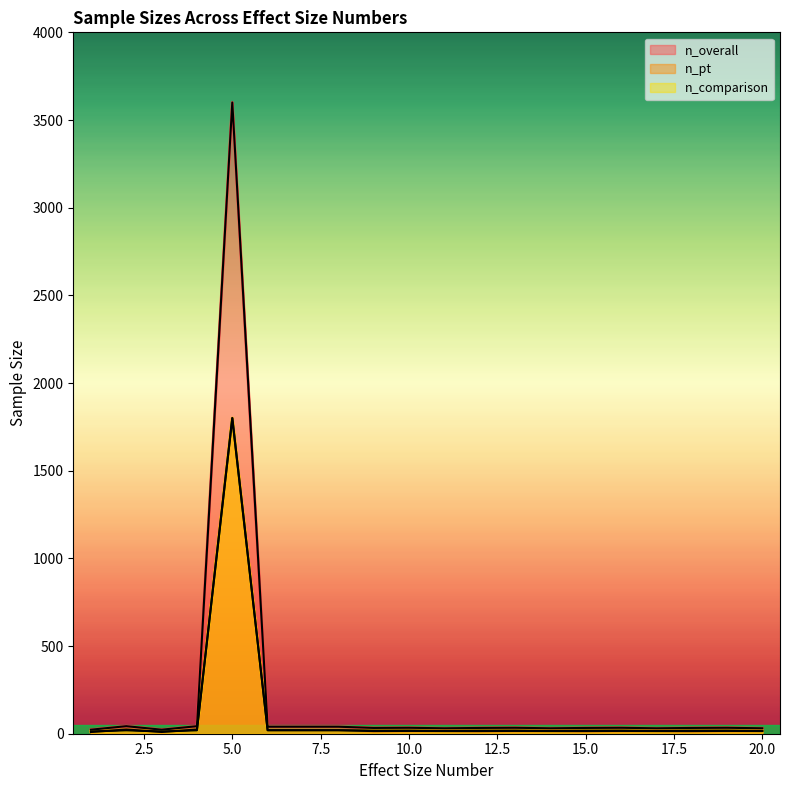

What is the difference between the second highest and second lowest values in the n_comparison series?

7